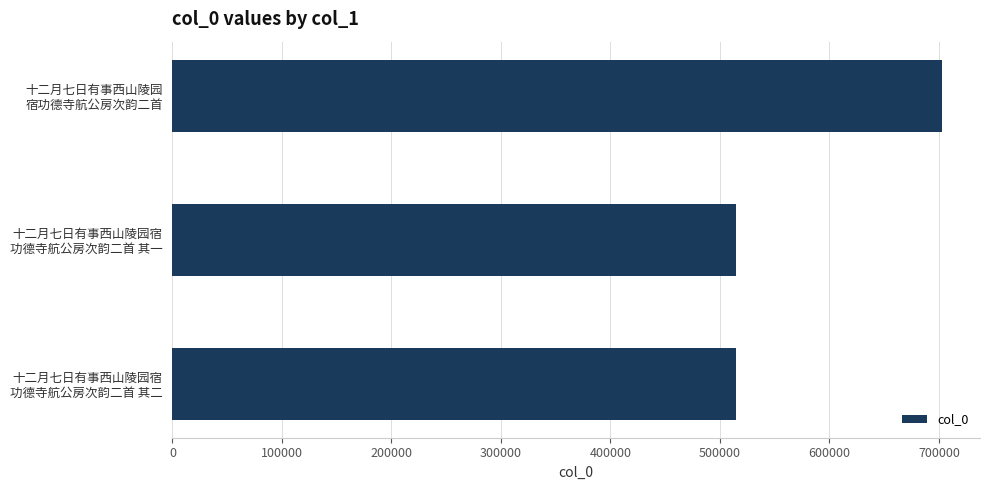

What is the value of the 3rd bar from the top?

514909